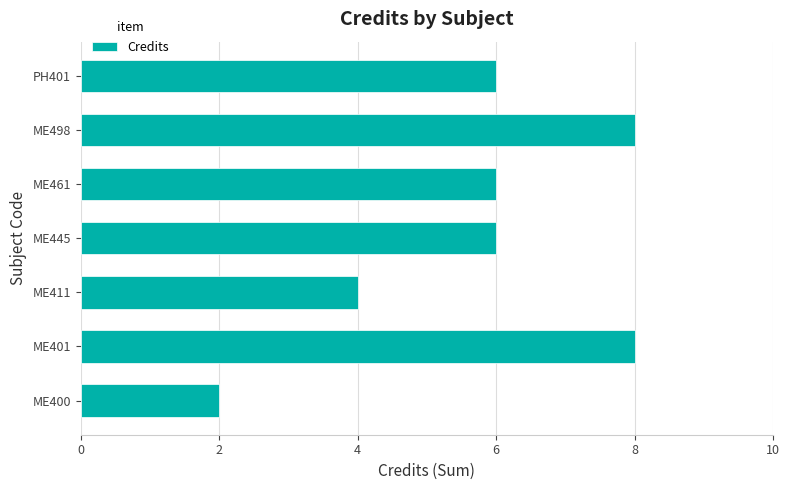

What is the smallest value displayed?

2